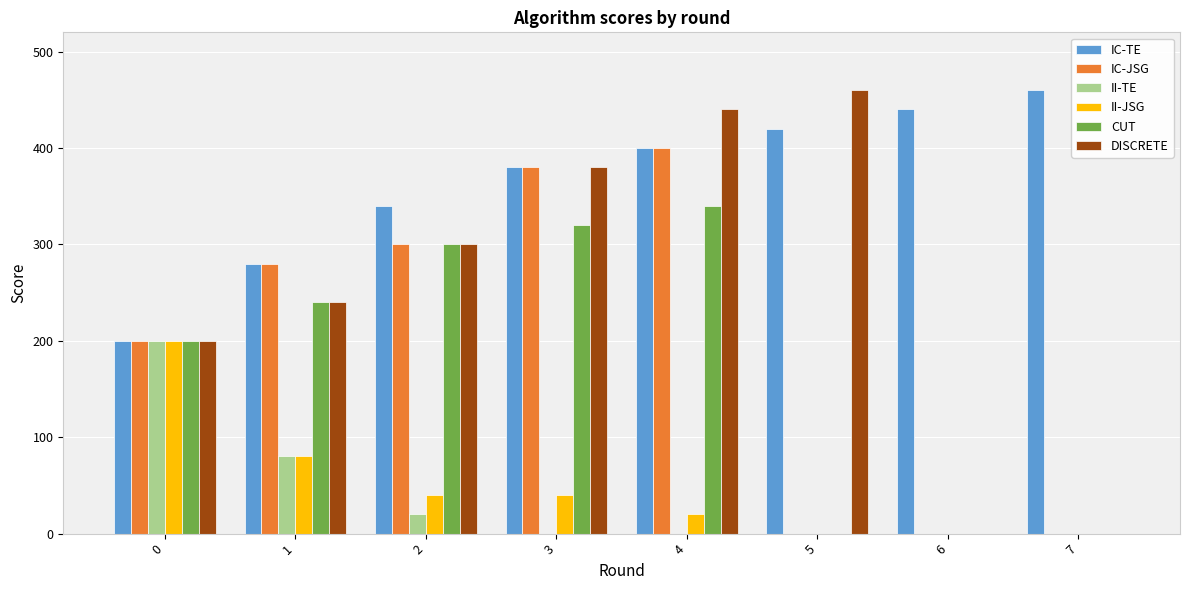

Which series has the widest spread of values?

DISCRETE